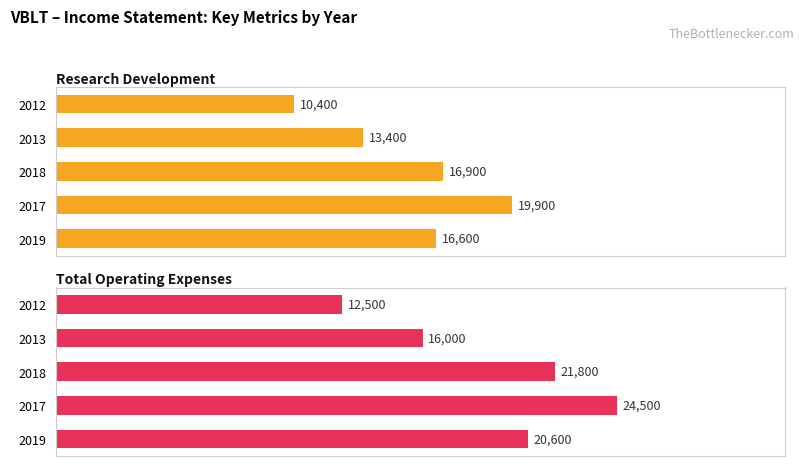

What are all the series names shown in the legend?

Research Development, Total Operating Expenses